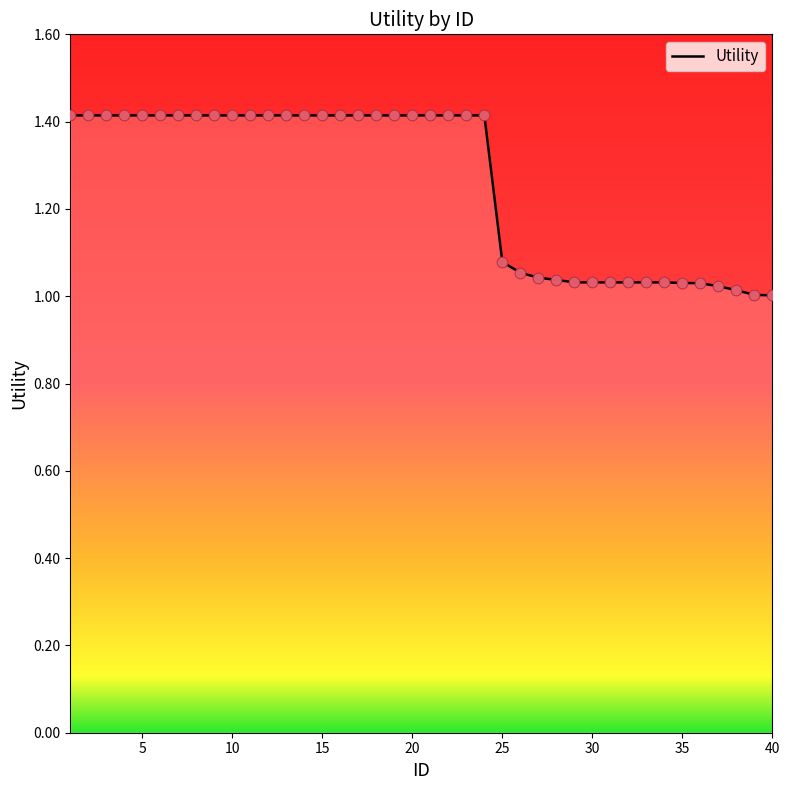

What is the difference between the maximum and minimum values?

0.4